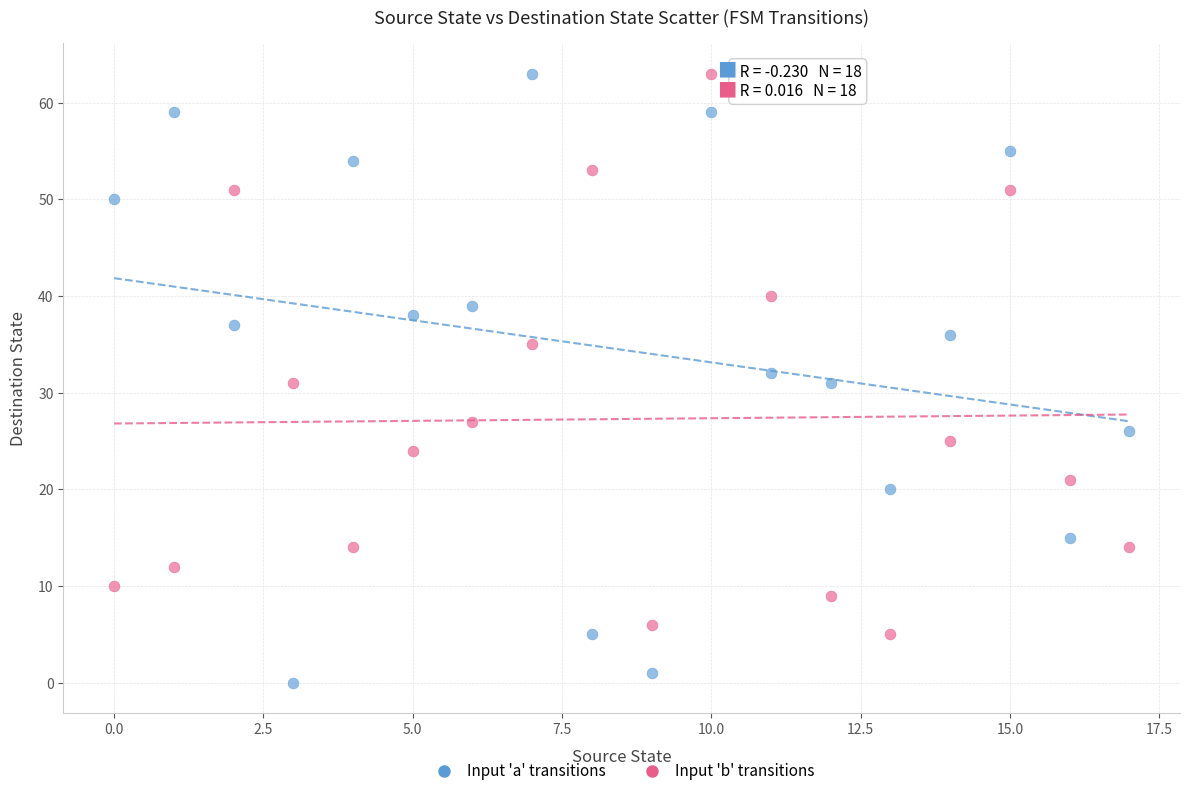

In the Input 'b' transitions series, what Y value is closest to 34?

35